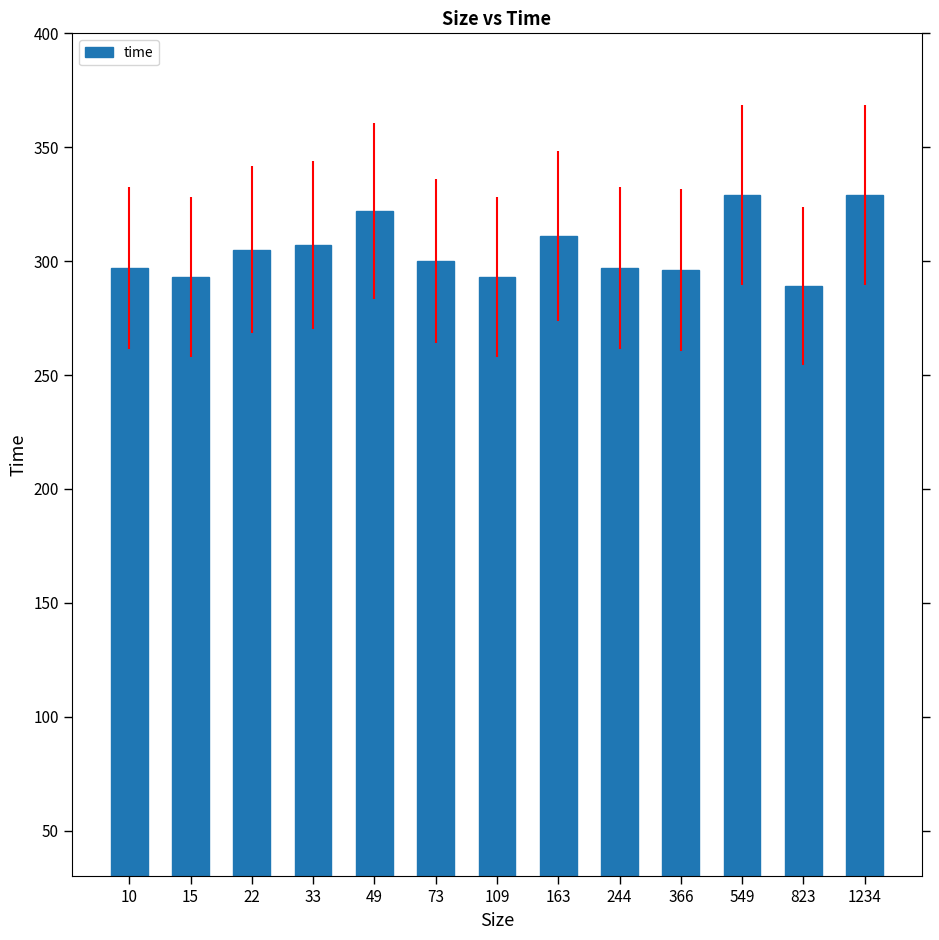

How many values are below 300?

6